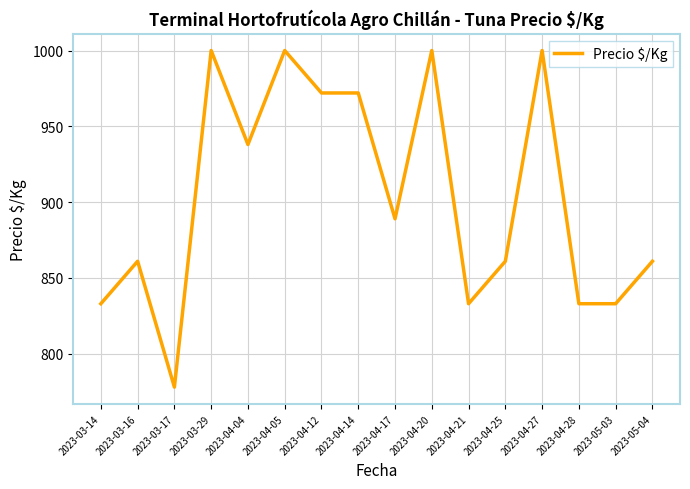

What is the difference between the values at 2023-04-04 and 2023-04-17?

49